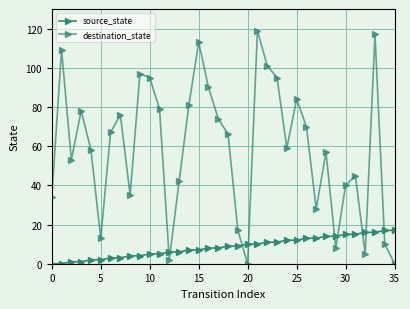

Does the chart have visible grid lines?

Yes